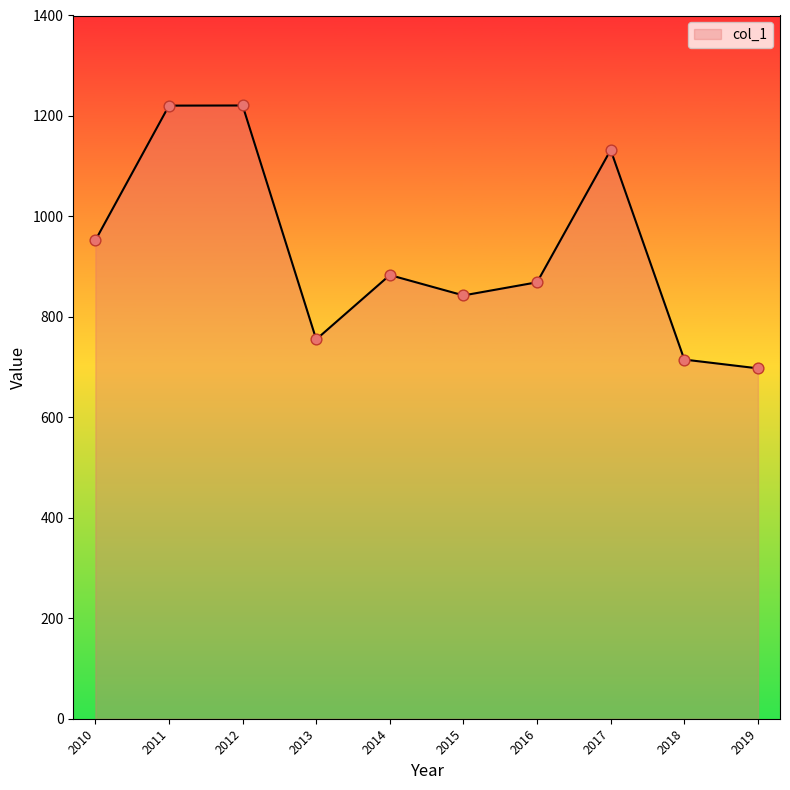

What is the change in value from 2015 to 2017?

+289.6